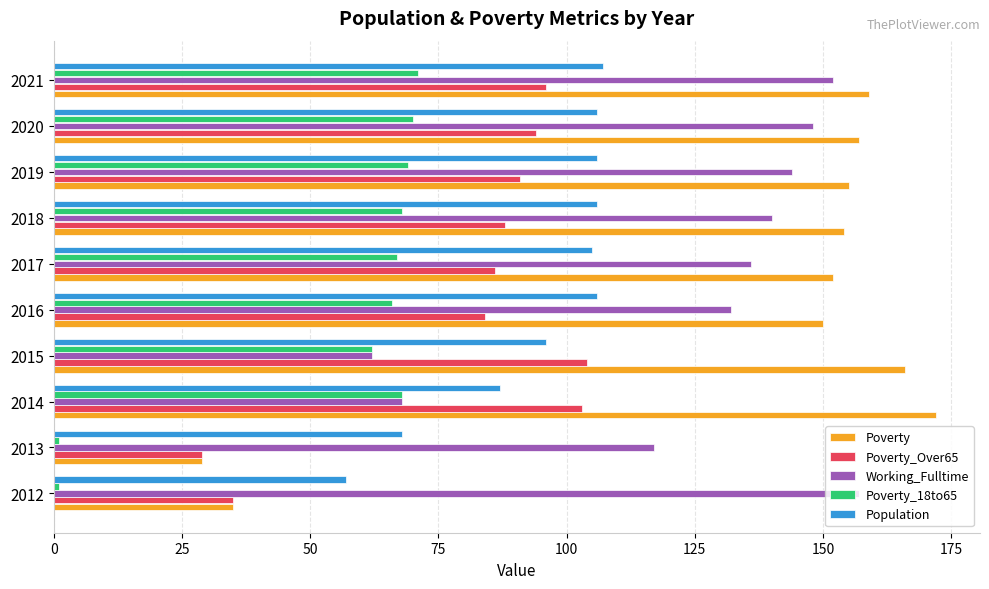

Which series has the largest range (max minus min)?

Poverty